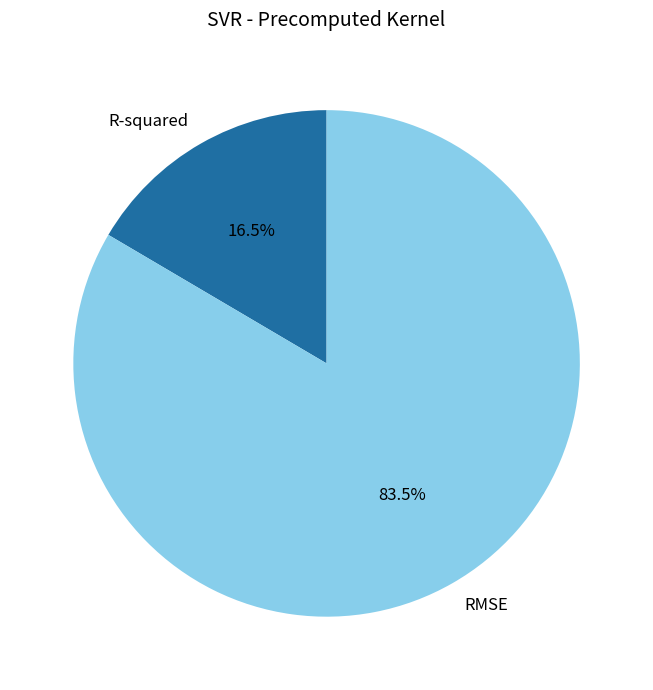

Is it true that RMSE is 78% of the pie?

False